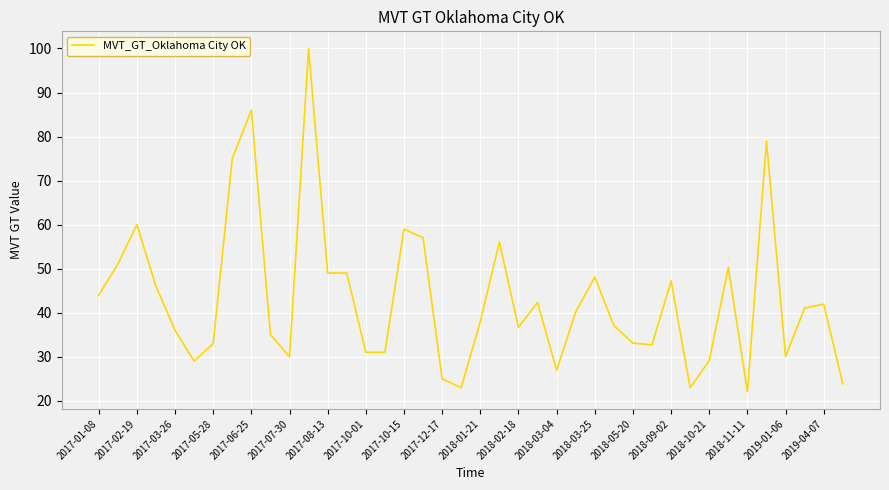

What is the smallest value displayed?

22.1